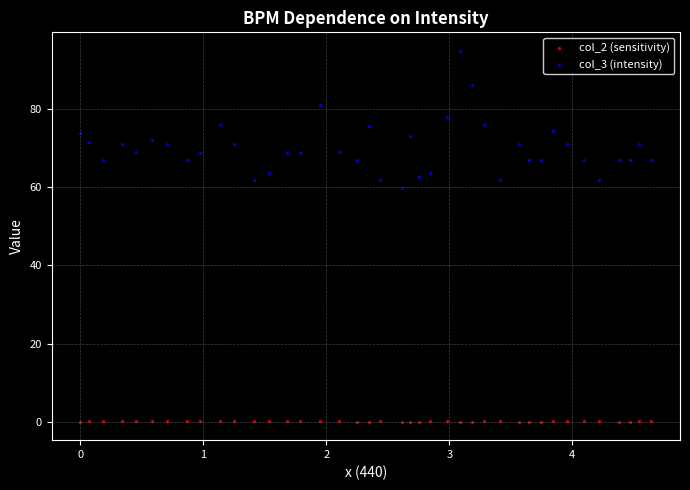

Which series has the largest Y range (max minus min)?

col_3 (intensity)